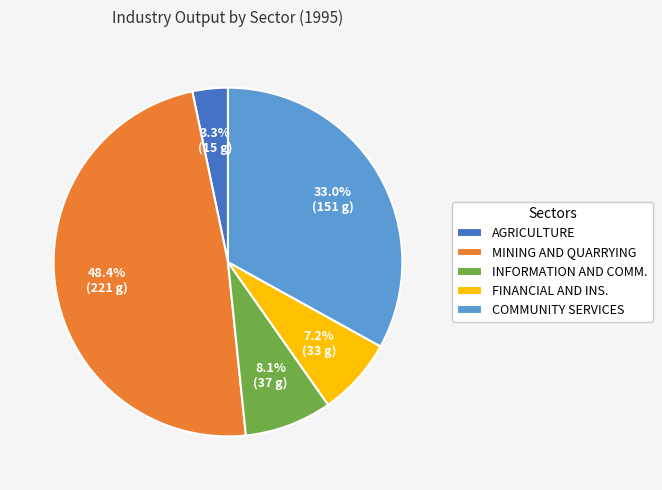

What is the smallest slice in the pie chart?

AGRICULTURE